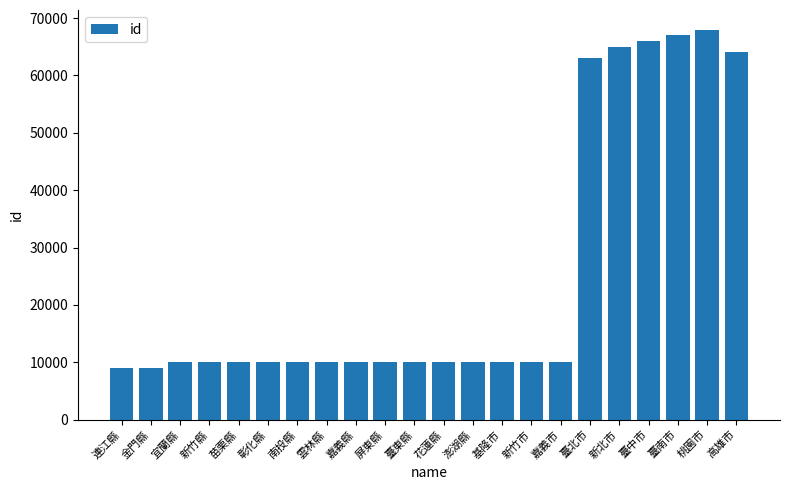

What is the approximate value at 金門縣?

9020